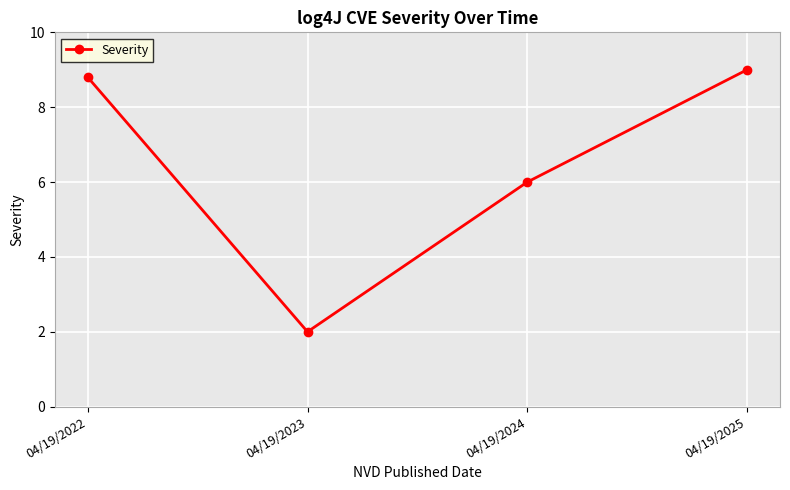

Rank the categories by value from highest to lowest.

04/19/2025, 04/19/2022, 04/19/2024, 04/19/2023